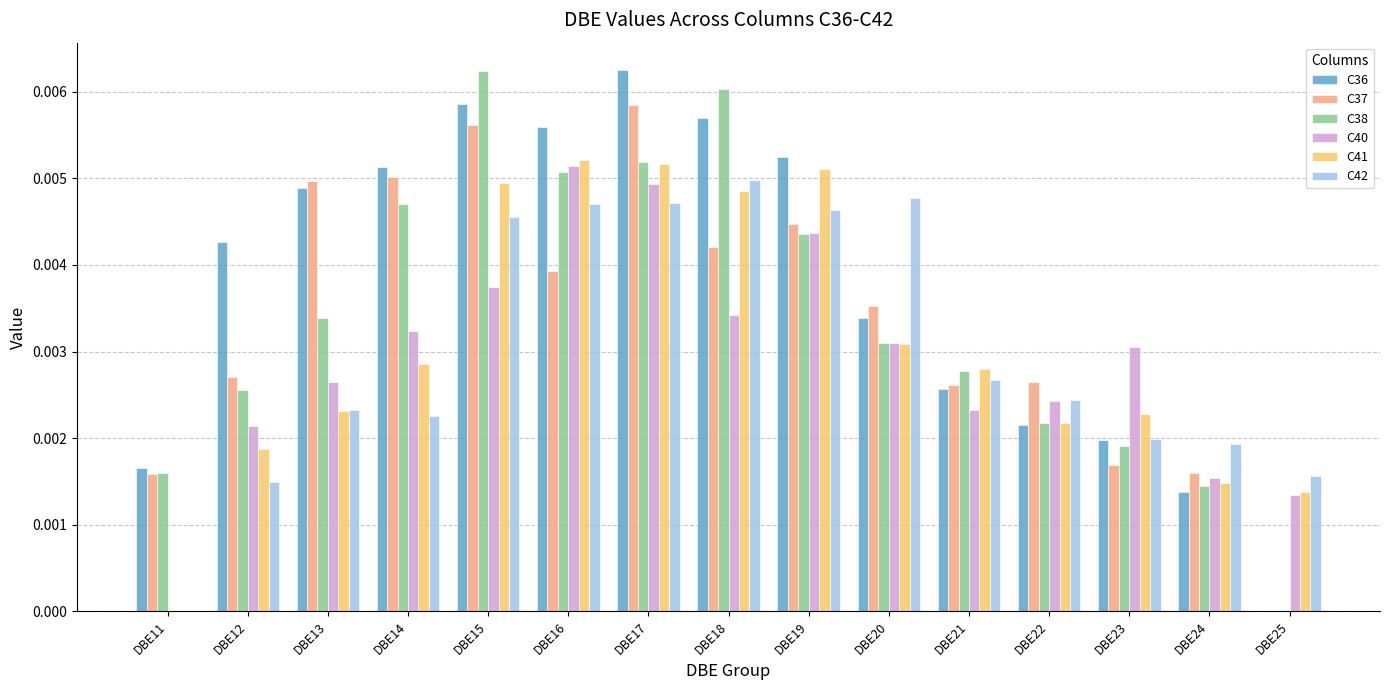

Is it true that C37 equals 0.0 at DBE22?

True